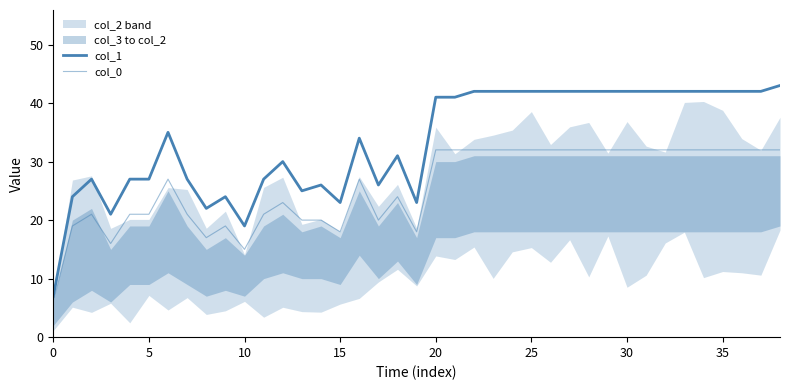

True or false: col_1 and col_0 intersect in this chart.

False